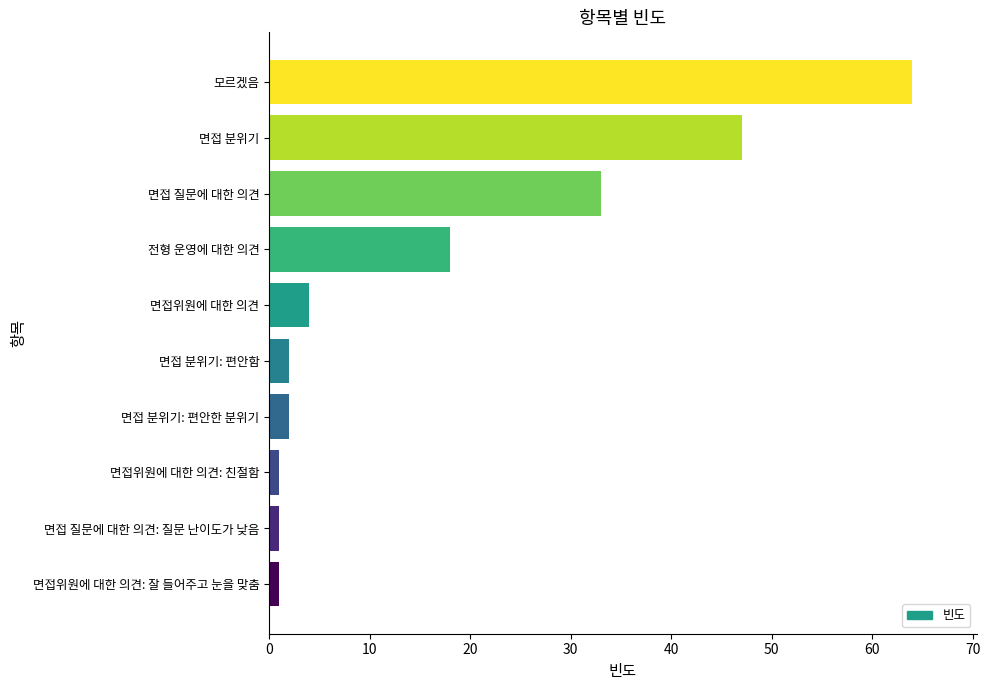

What is the smallest value displayed?

1